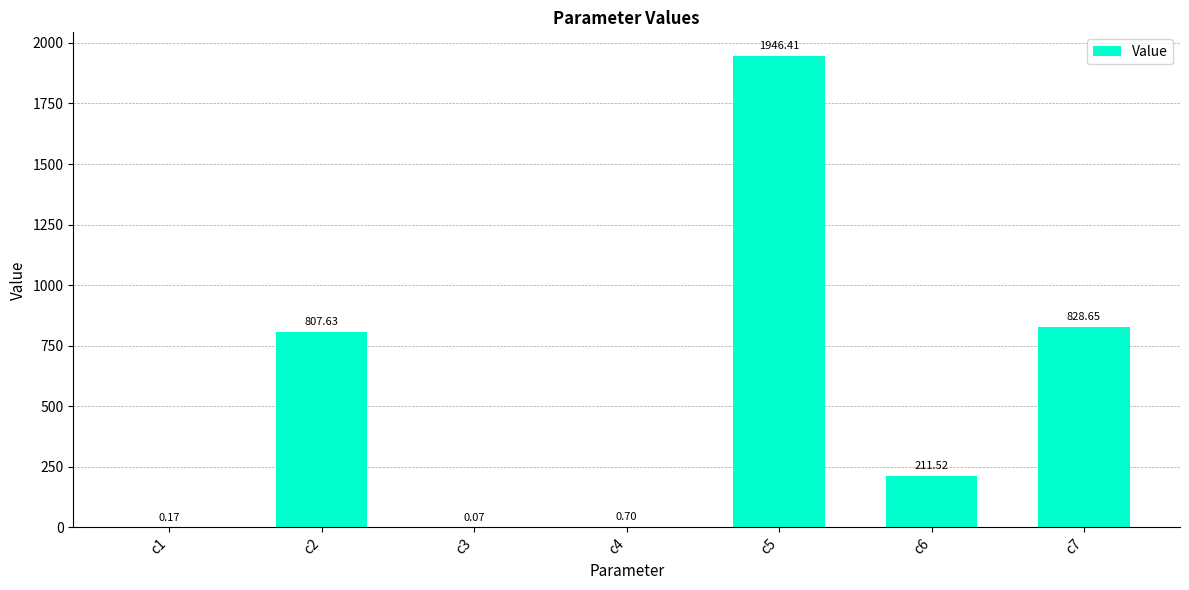

What is the sum of all values?

3795.2